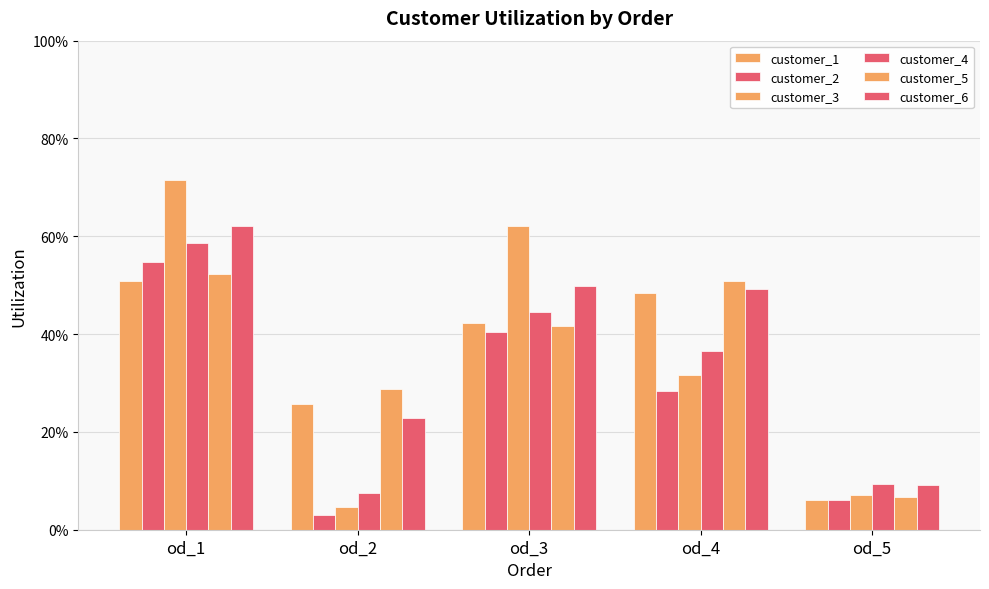

Reading left to right, what are all the values shown in this chart?

customer_1: od_1=0.5	od_2=0.3	od_3=0.4	od_4=0.5	od_5=0.1
customer_2: od_1=0.5	od_2=0.0	od_3=0.4	od_4=0.3	od_5=0.1
customer_3: od_1=0.7	od_2=0.0	od_3=0.6	od_4=0.3	od_5=0.1
customer_4: od_1=0.6	od_2=0.1	od_3=0.4	od_4=0.4	od_5=0.1
customer_5: od_1=0.5	od_2=0.3	od_3=0.4	od_4=0.5	od_5=0.1
customer_6: od_1=0.6	od_2=0.2	od_3=0.5	od_4=0.5	od_5=0.1